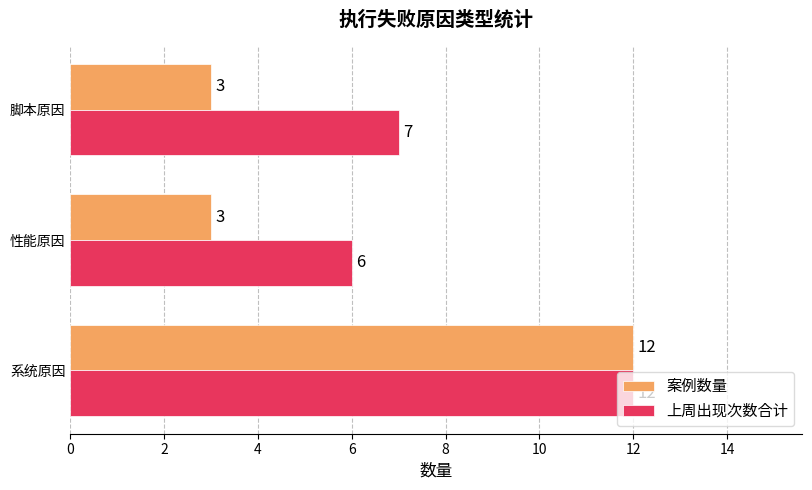

The 案例数量 series shows 5 at 脚本原因. True or false?

False